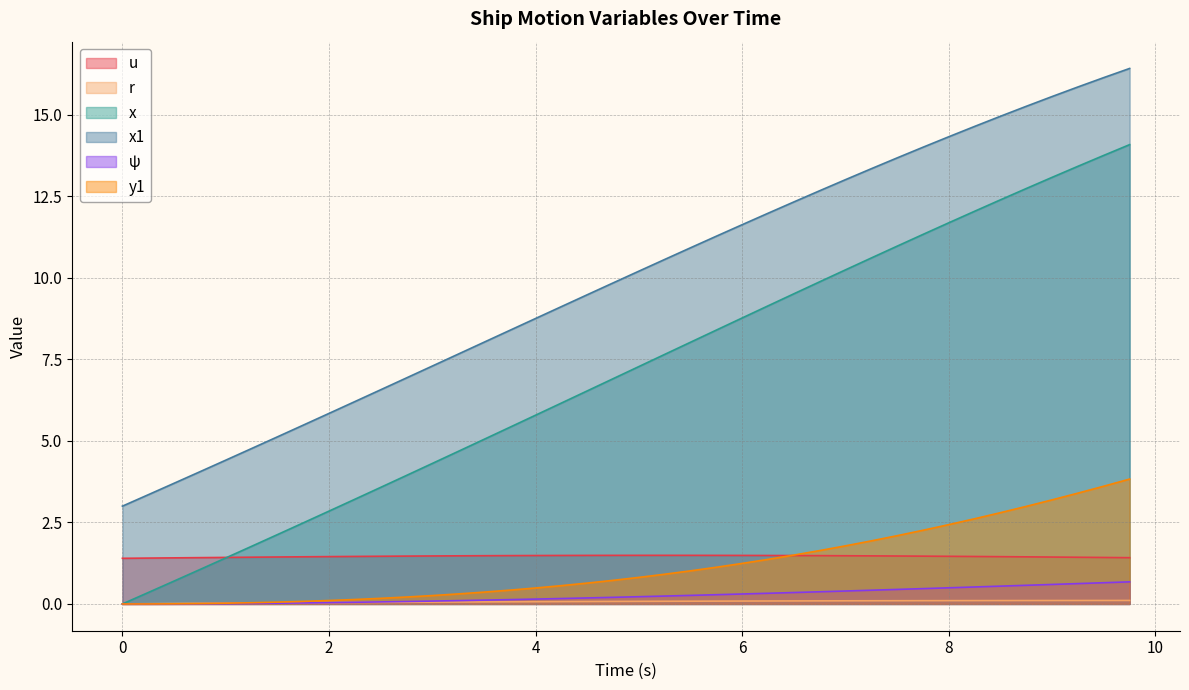

Is the value of x at 5.5 greater than the value of y1 at 1.25?

Yes